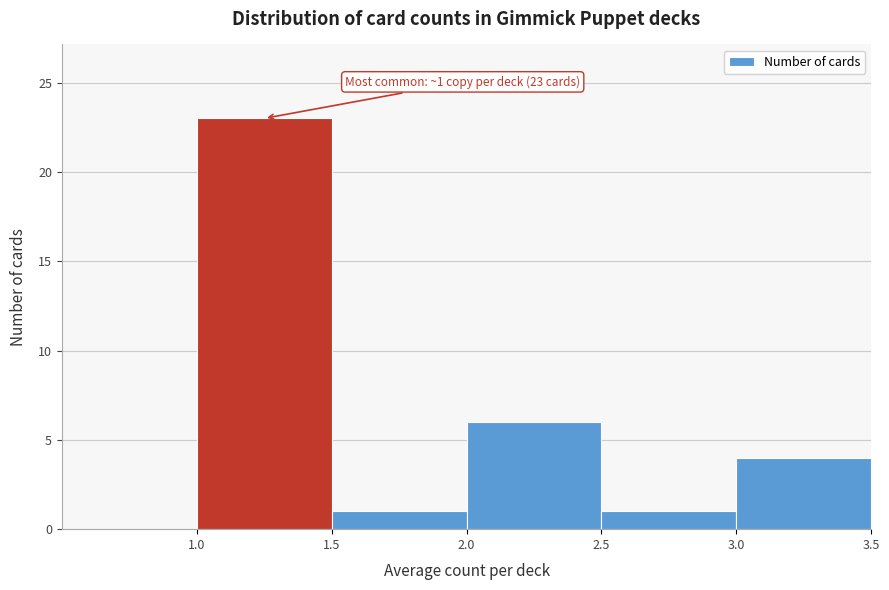

Which range on the x-axis has the tallest bar?

1.0 to 1.5